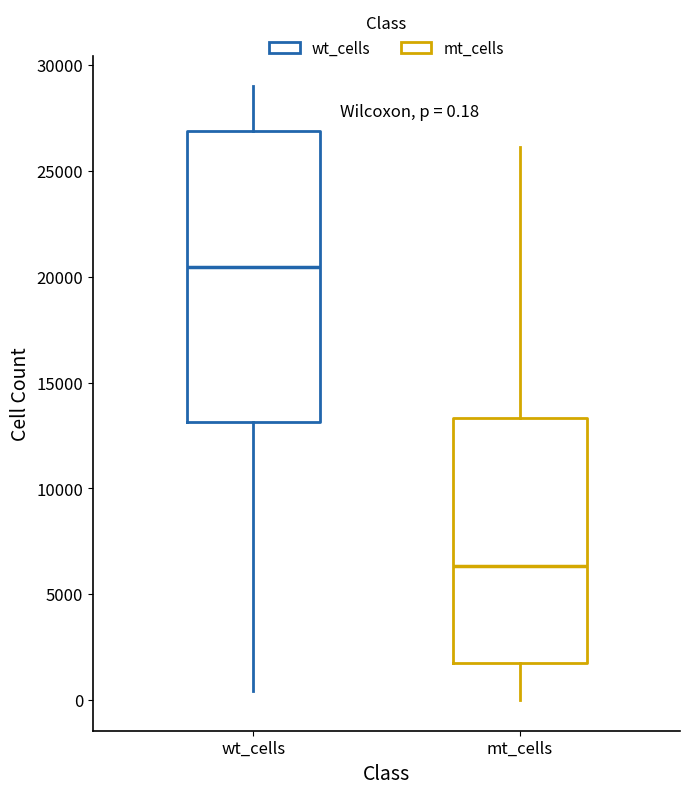

Which box is the tallest, from its lower edge to its upper edge?

wt_cells